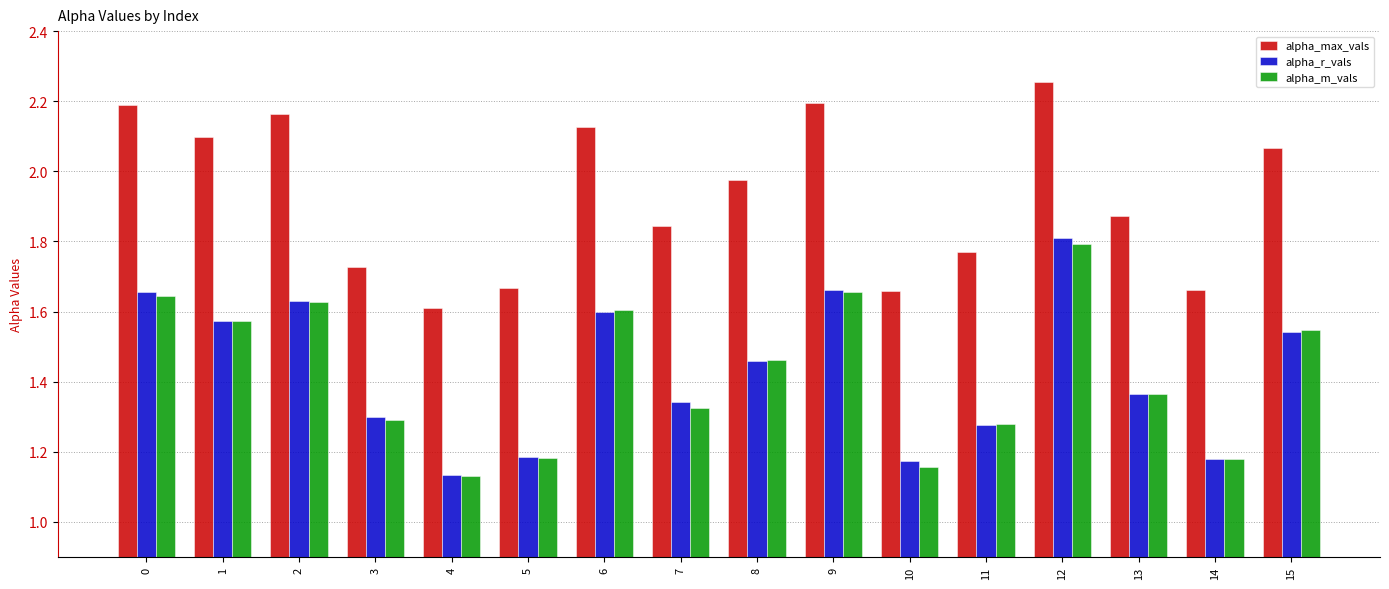

Which category has the lowest value across all series?

4